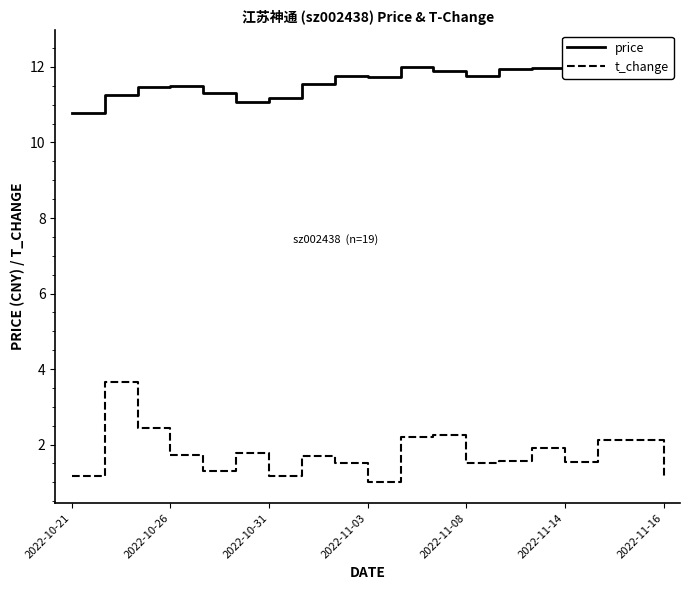

Rank the categories by t_change value from lowest to highest.

9, 18, 2022-11-16, 2022-10-21, 2022-11-08, 8, 12, 15, 13, 7, 2022-11-03, 2022-11-14, 14, 16, 17, 10, 11, 2022-10-31, 2022-10-26